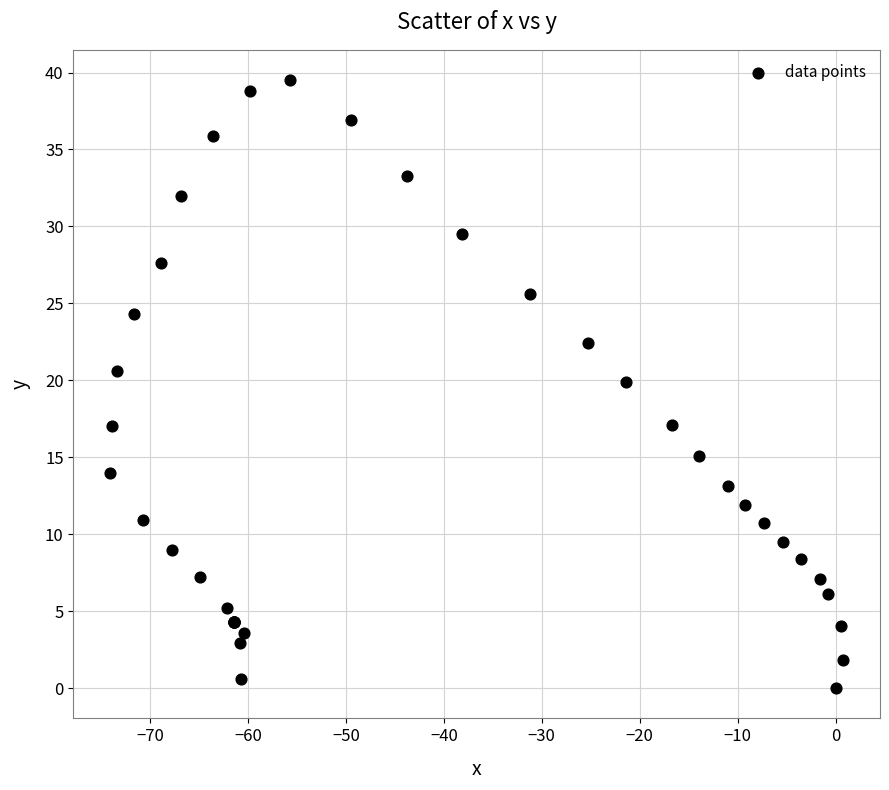

What Y value in the scatter plot is closest to 19?

19.9